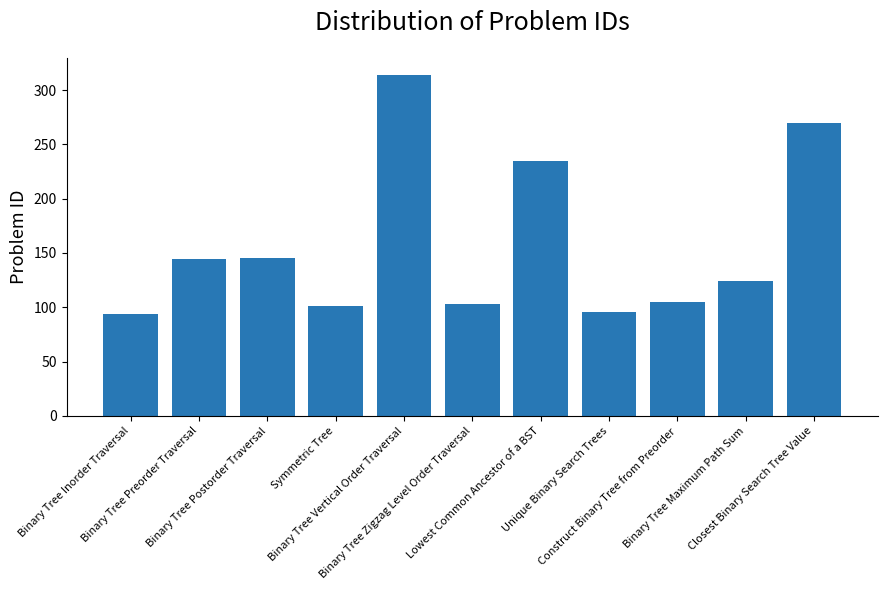

True or false: the data shows 108 at Closest Binary Search Tree Value.

False